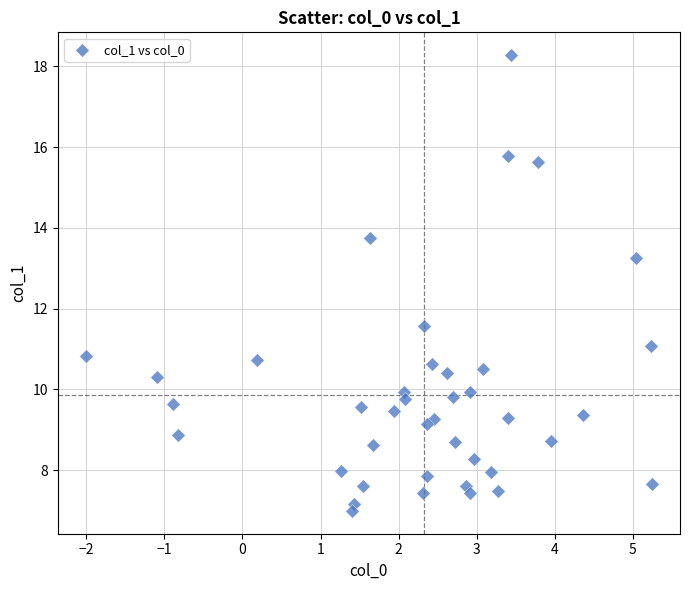

What Y value in the scatter plot is closest to 12?

11.6